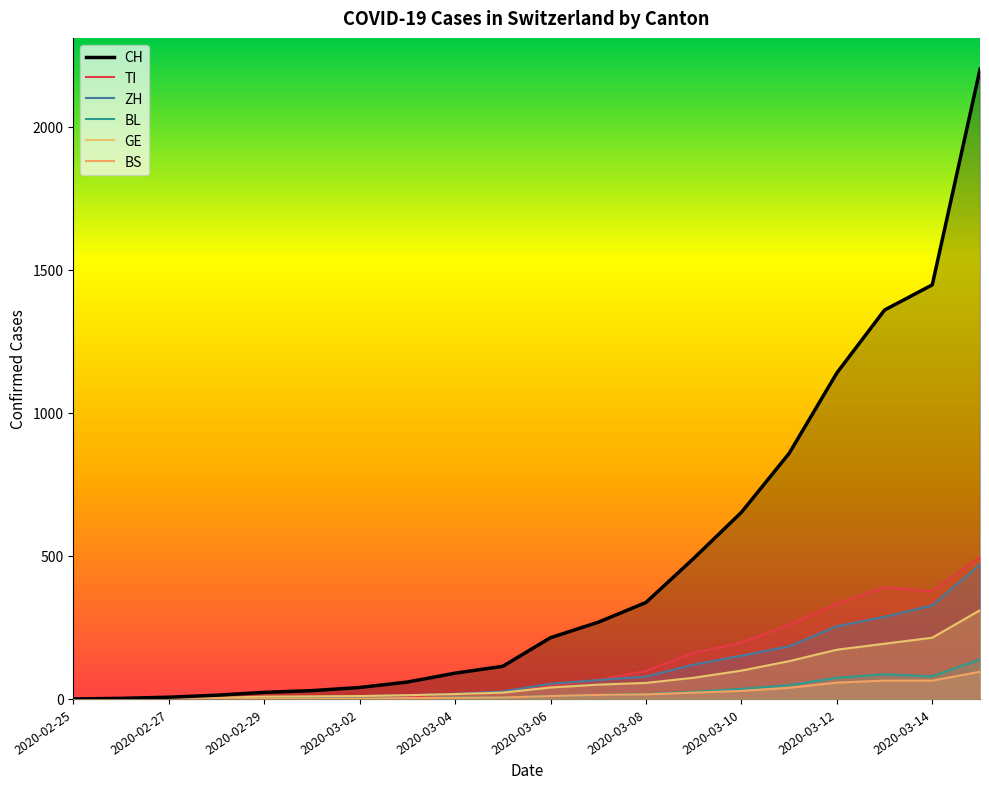

Which series has the largest range (max minus min)?

CH